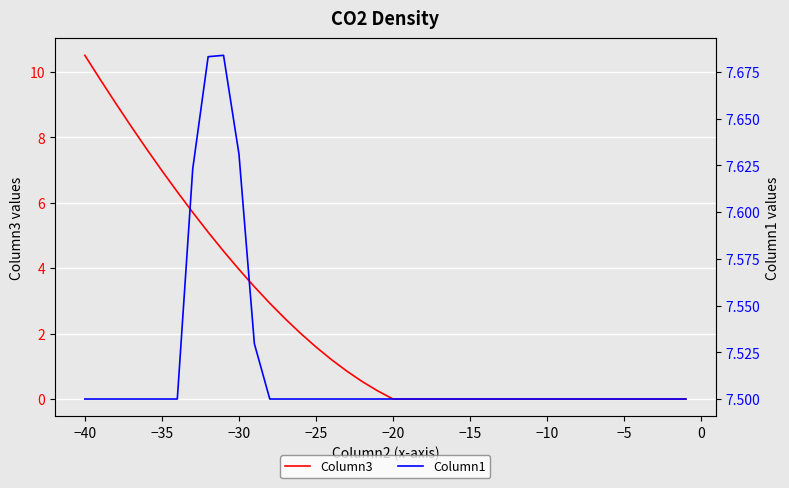

True or false: Column1 and Column3 intersect in this chart.

True